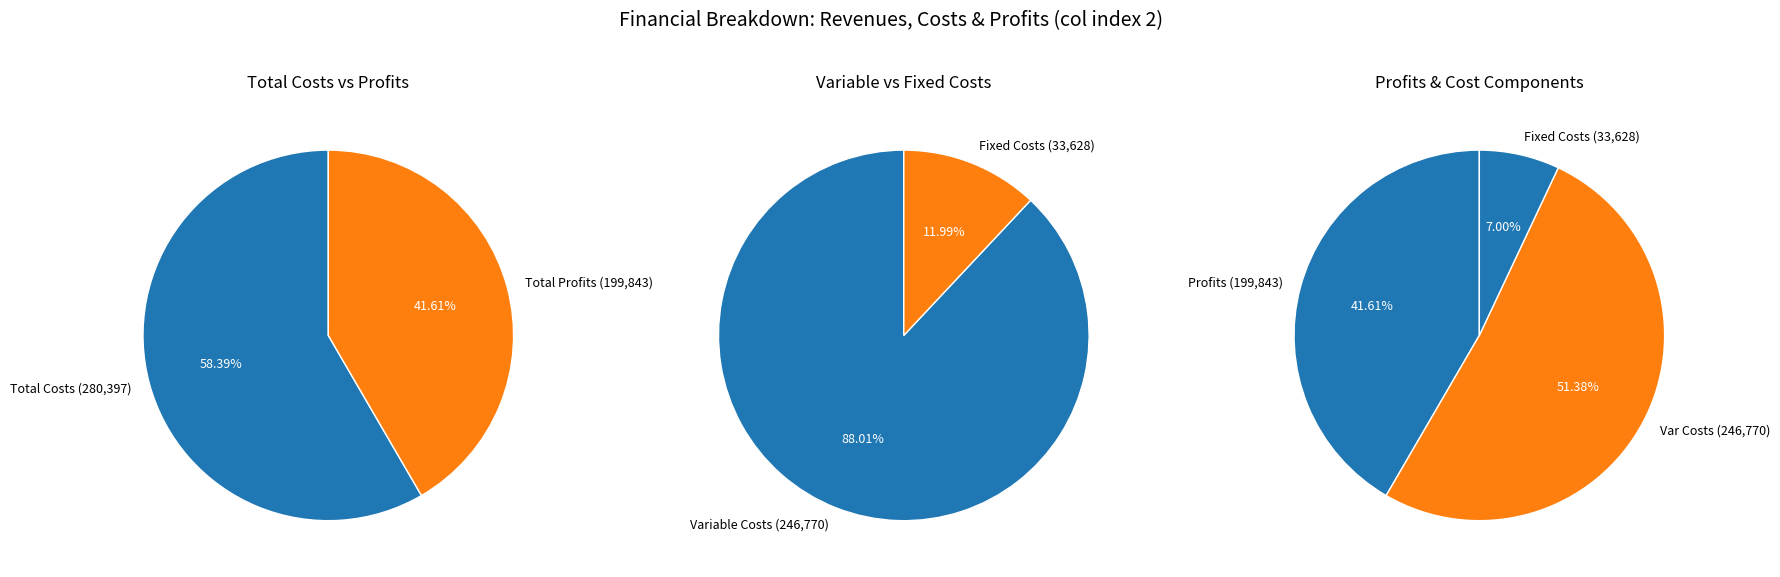

What percentage do Total Operation Variable Costs and Total Revenues together represent?

75.7%